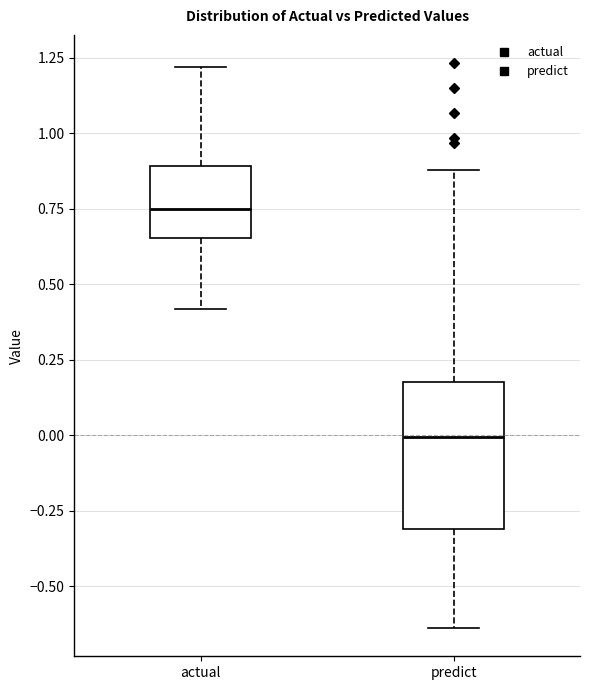

Reading left to right, read every box against the y-axis: the position of its median line, the range the box covers, and the ends of its whiskers. The values are not printed on the chart, so give them approximately, as read against the axis.

actual: median 0.75, box 0.65 to 0.90, whiskers 0.40 to 1.20
predict: median 0.00, box -0.30 to 0.20, whiskers -0.65 to 0.90